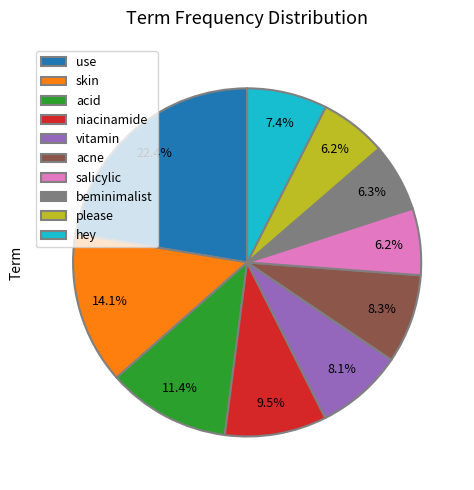

To the nearest percent, what is the average slice percentage?

10%